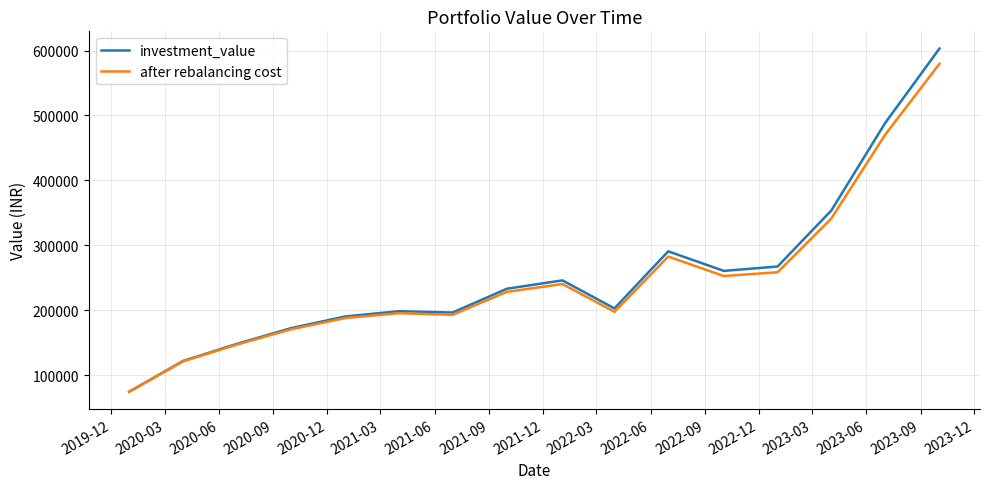

Rank the series by their maximum value, from lowest to highest.

after rebalancing cost, investment_value